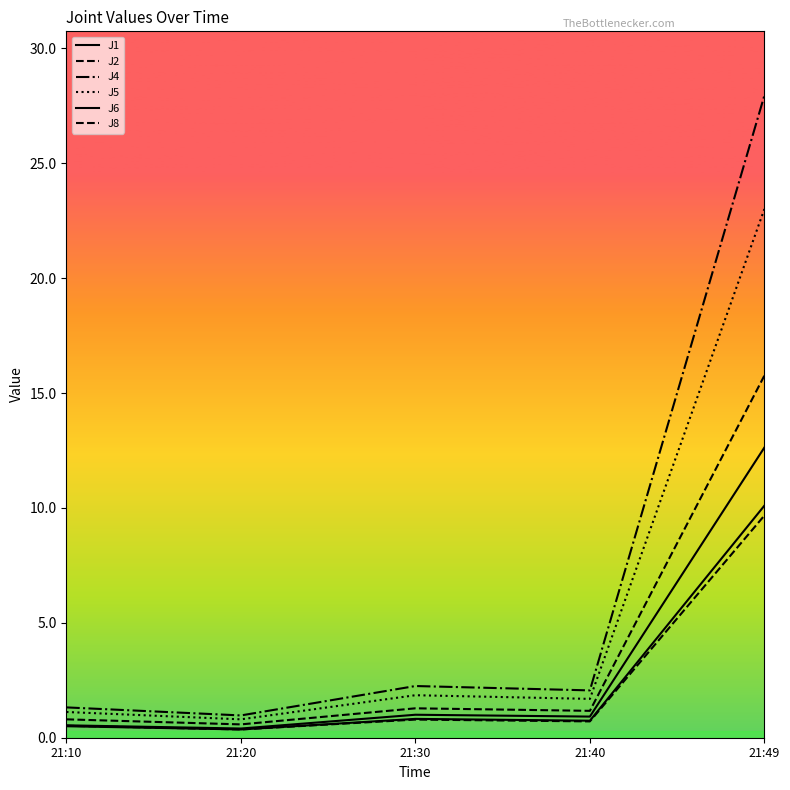

At 21:20, list the series in order from smallest to largest.

J2, J6, J1, J8, J5, J4